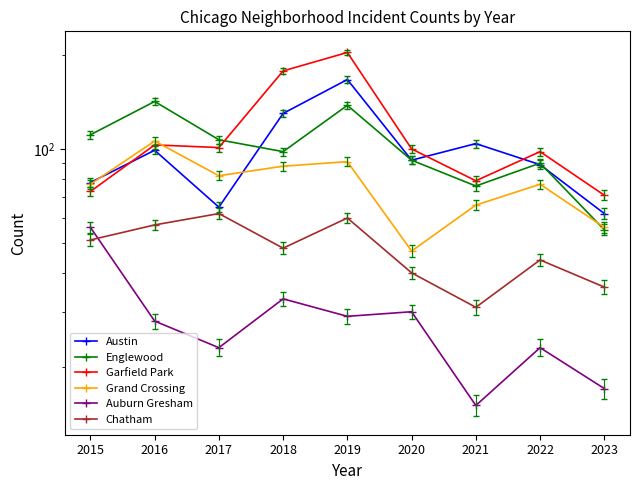

Reading right to left, list all the values displayed in this chart.

Austin: 62	89	104	92	167	130	65	99	78
Englewood: 55	90	76	92	138	98	107	142	111
Garfield Park: 71	98	79	100	204	178	101	103	73
Grand Crossing: 56	77	66	47	91	88	82	106	77
Auburn Gresham: 17	23	15	30	29	33	23	28	56
Chatham: 36	44	31	40	60	48	62	57	51